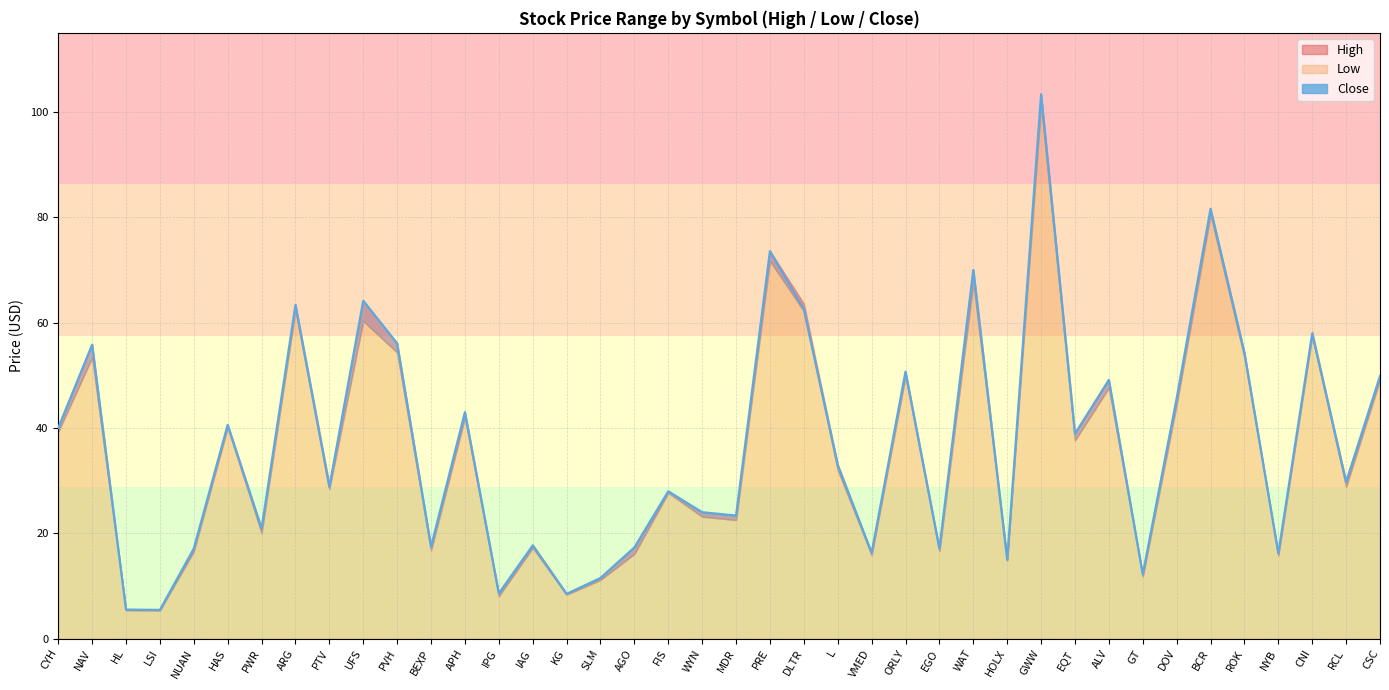

The chart shows a value of 14.7 at FIS. True or false?

False